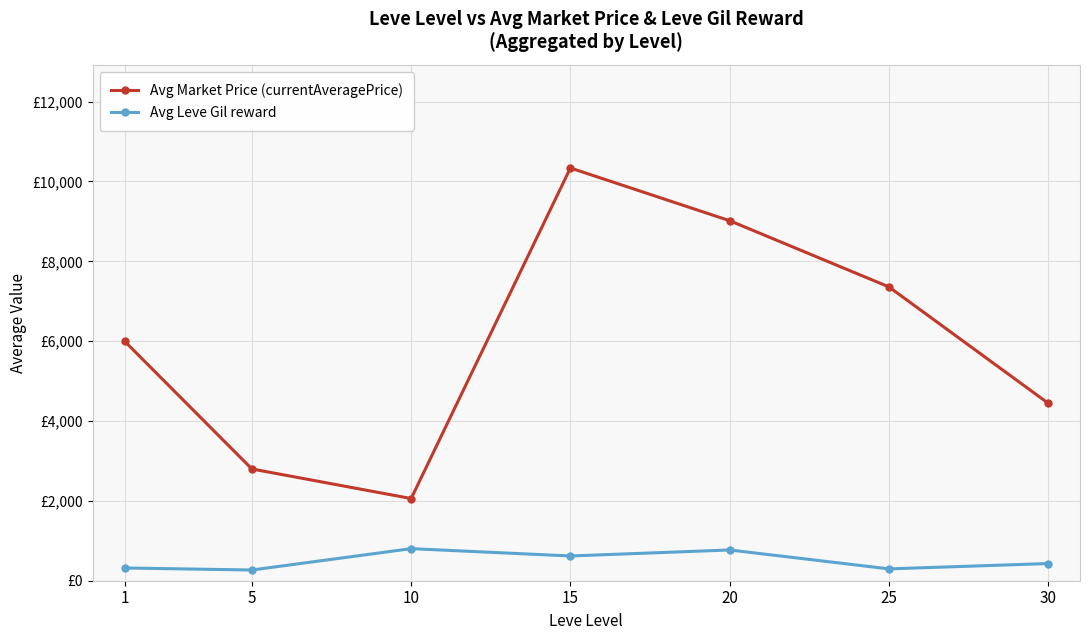

What are all the series names shown in the legend?

Avg Market Price (currentAveragePrice), Avg Leve Gil reward